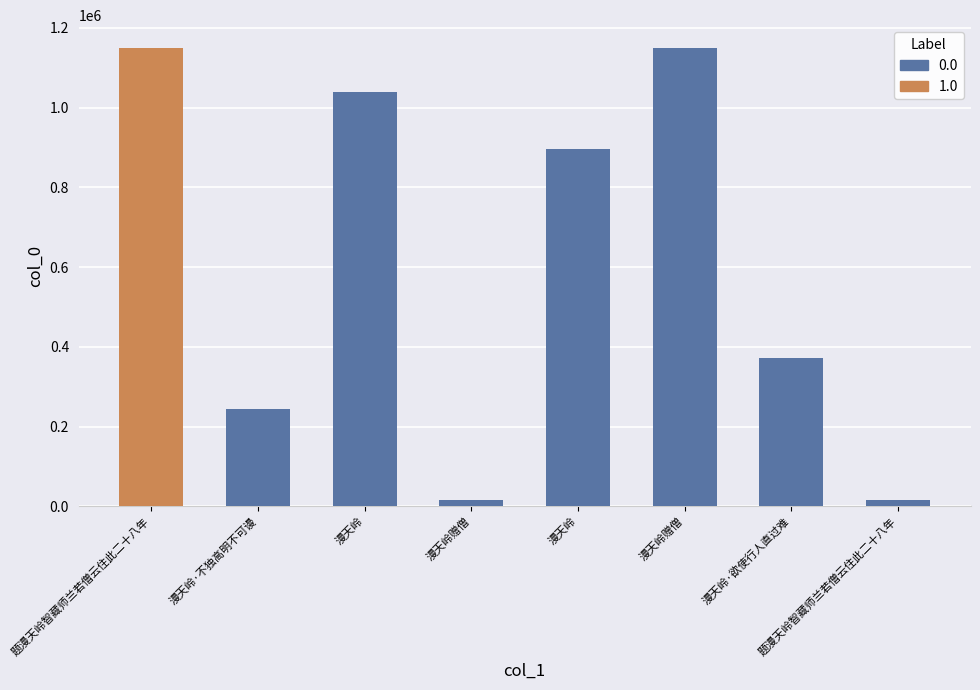

List the labels in order of value, largest first.

题漫天岭智藏师兰若僧云住此二十八年, 漫天岭赠僧, 漫天岭, 漫天岭, 漫天岭·欲使行人直过难, 漫天岭·不独高明不可谩, 题漫天岭智藏师兰若僧云住此二十八年, 漫天岭赠僧